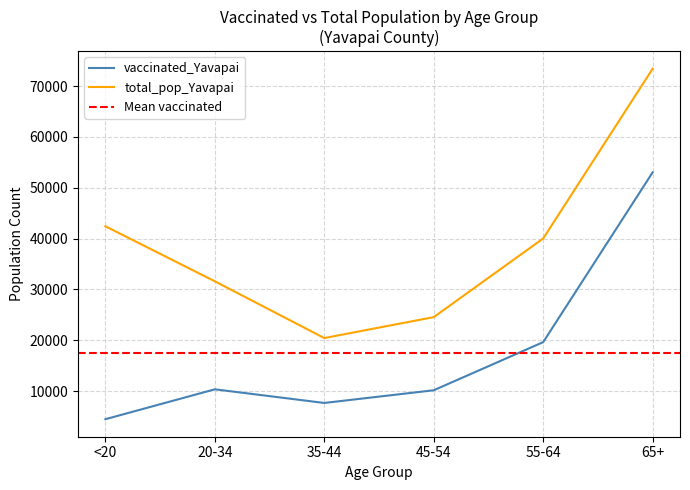

Rank the series by their average value, from highest to lowest.

total_pop_Yavapai, vaccinated_Yavapai